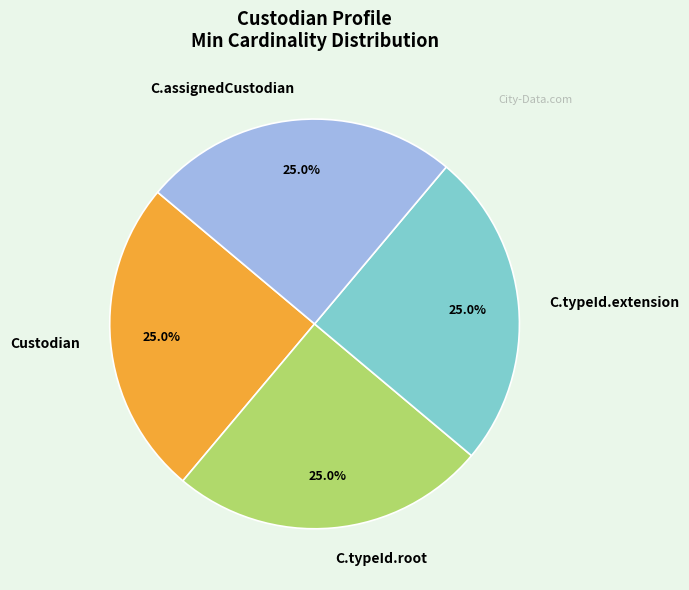

To the nearest percent, what is the average slice percentage?

25%